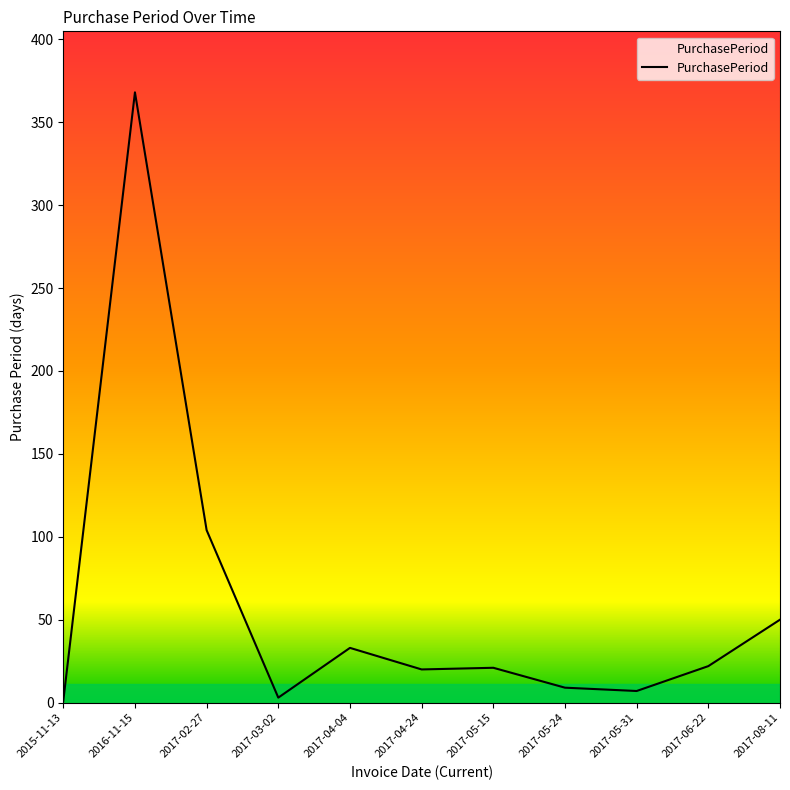

Between 2017-03-02 and 2017-06-22, which is larger?

2017-06-22